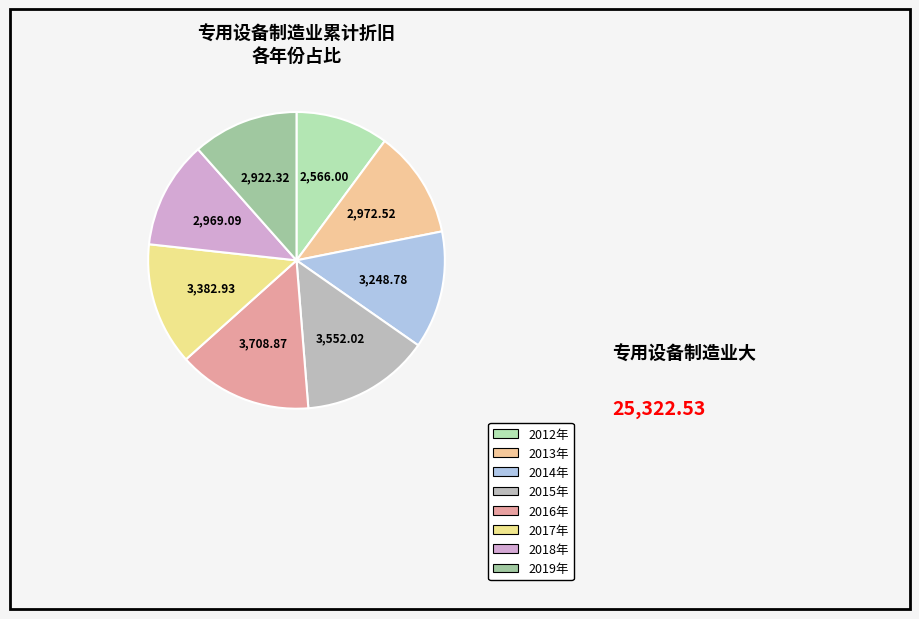

The 2019年 slice represents 6% of the pie. True or false?

False